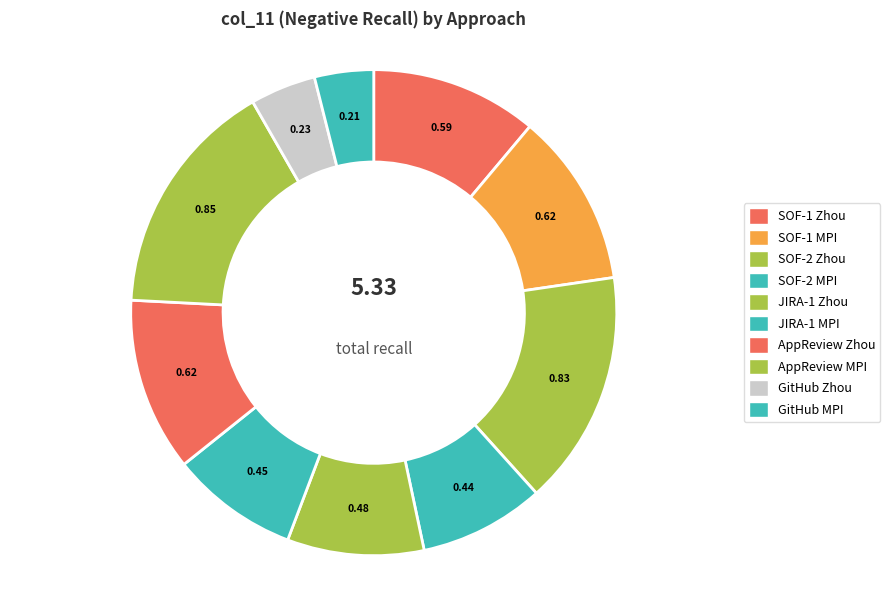

The SOF-2 Zhou slice represents 10% of the pie. True or false?

False